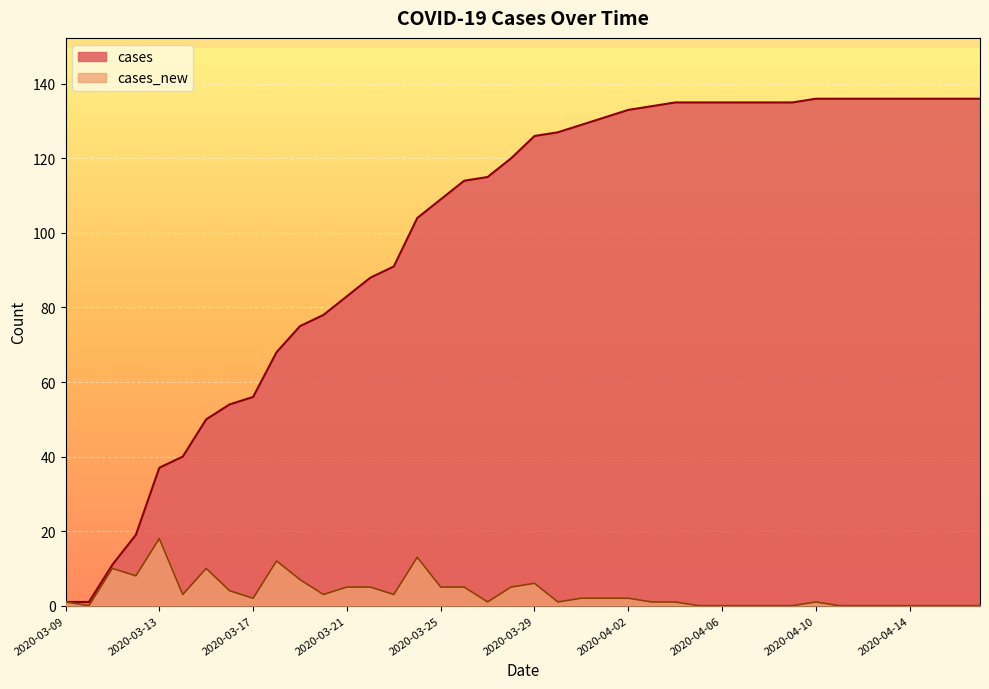

True or false: cases and cases_new cross at least once.

False